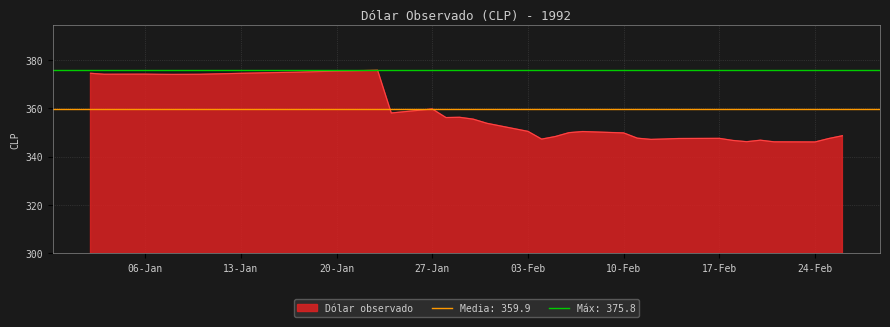

Read the value at 24-01-1992.

358.1